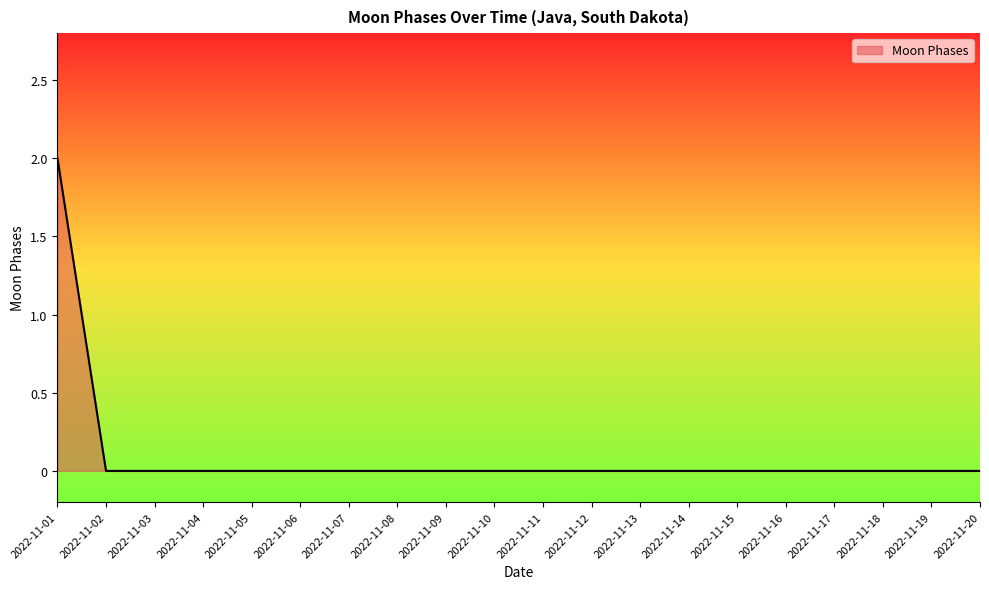

True or false: the data shows 1 at 2022-11-10.

False